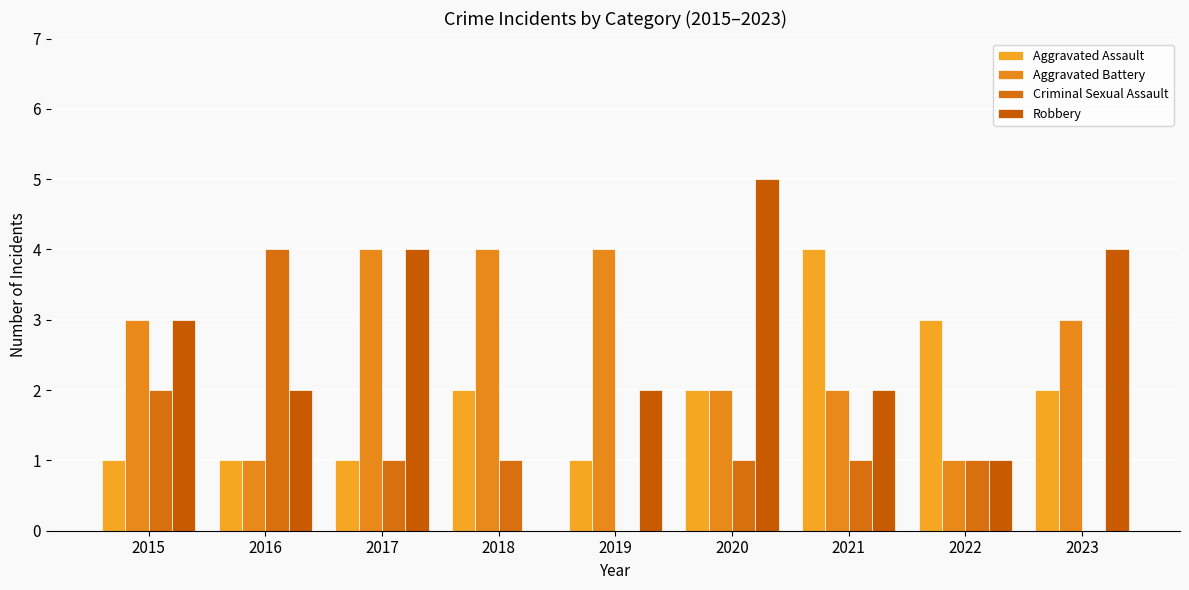

Which series changed the most between 2018 and 2021?

Aggravated Assault